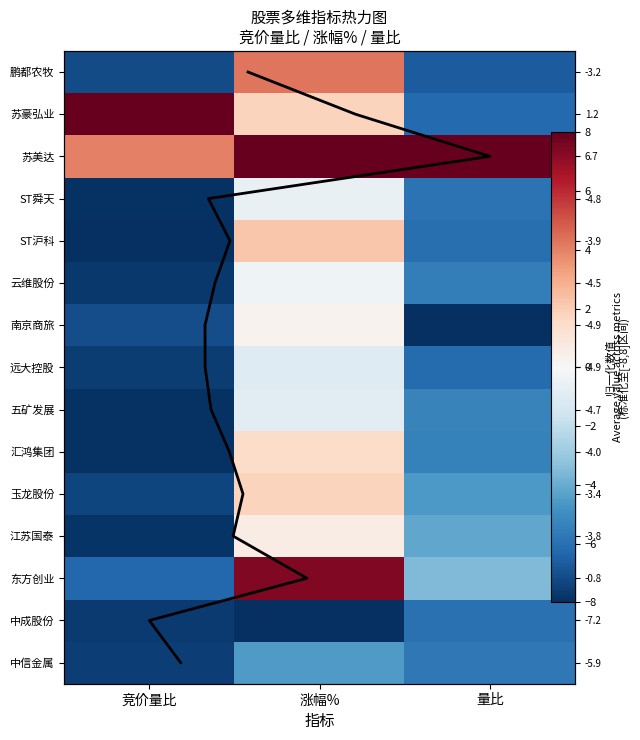

What is the spread (max minus min) of values at 竞价量比?

16.0